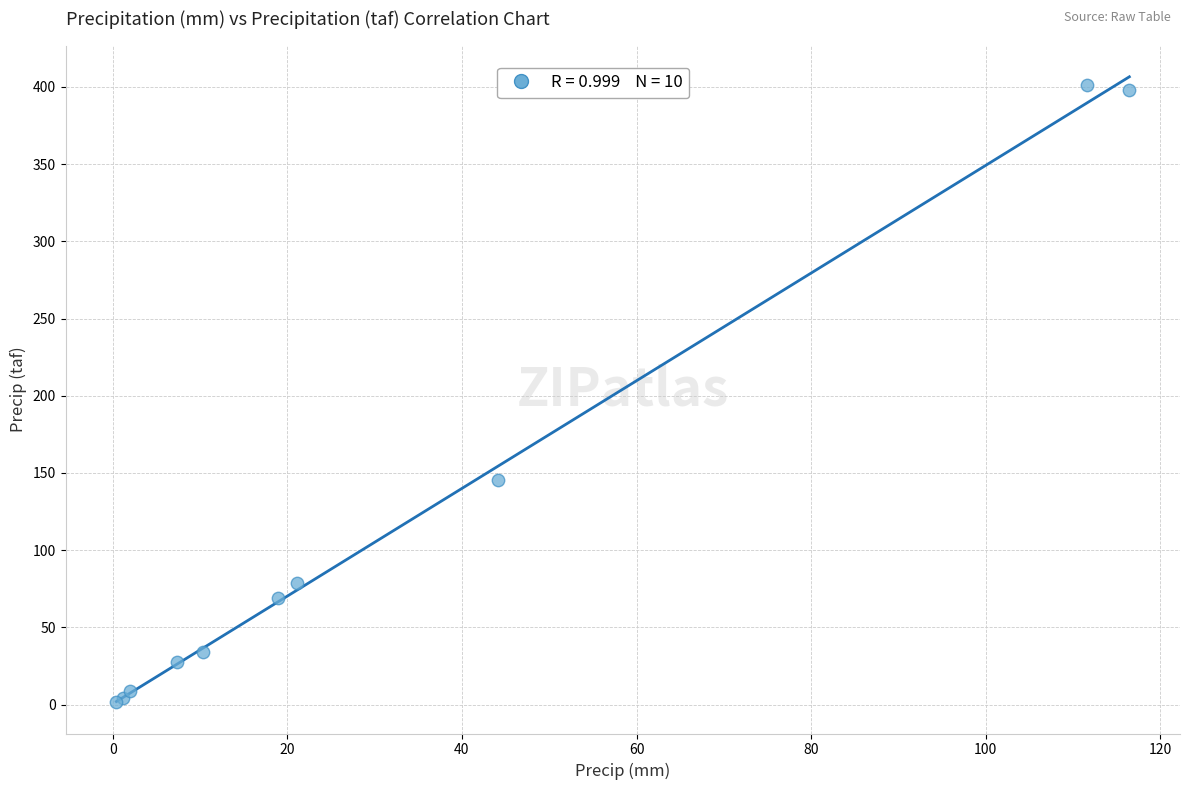

What Y value in the scatter plot is closest to 201?

145.5